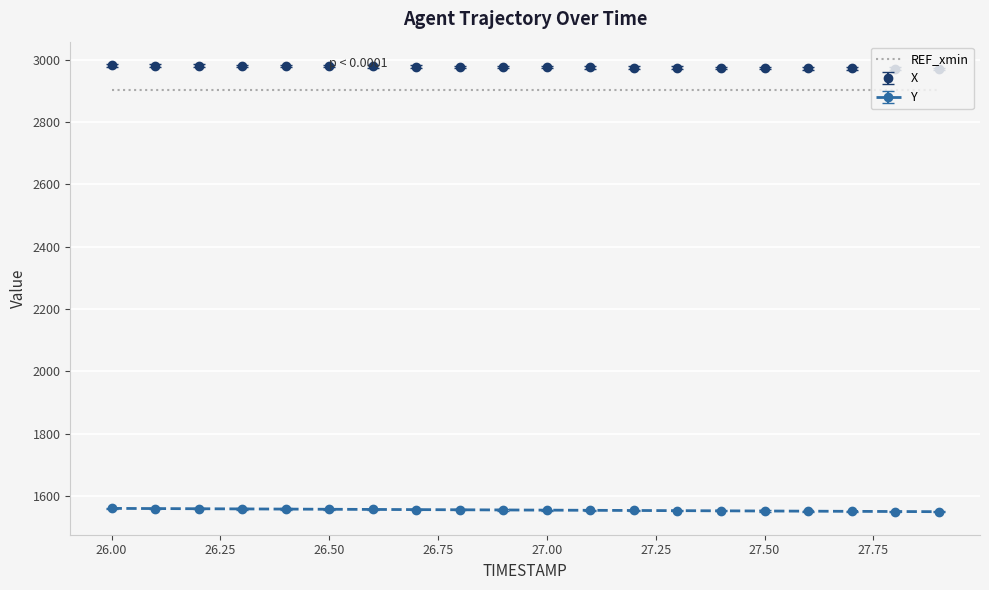

What is the highest value of the X series?

2982.0